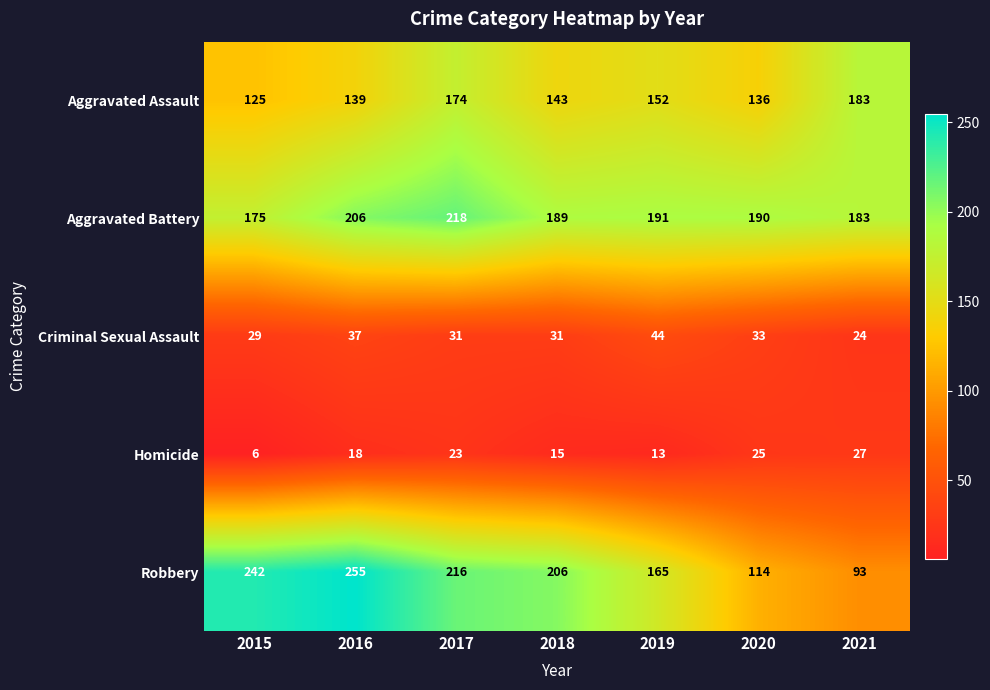

What is the sum of the Criminal Sexual Assault values at 2015 and 2021?

53